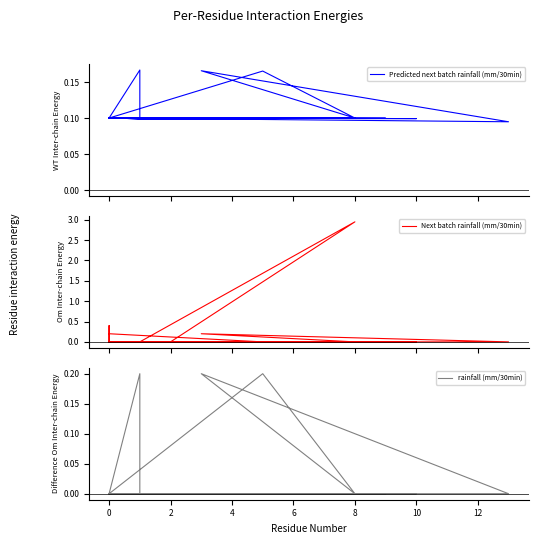

How many categories are shown in the chart?

40